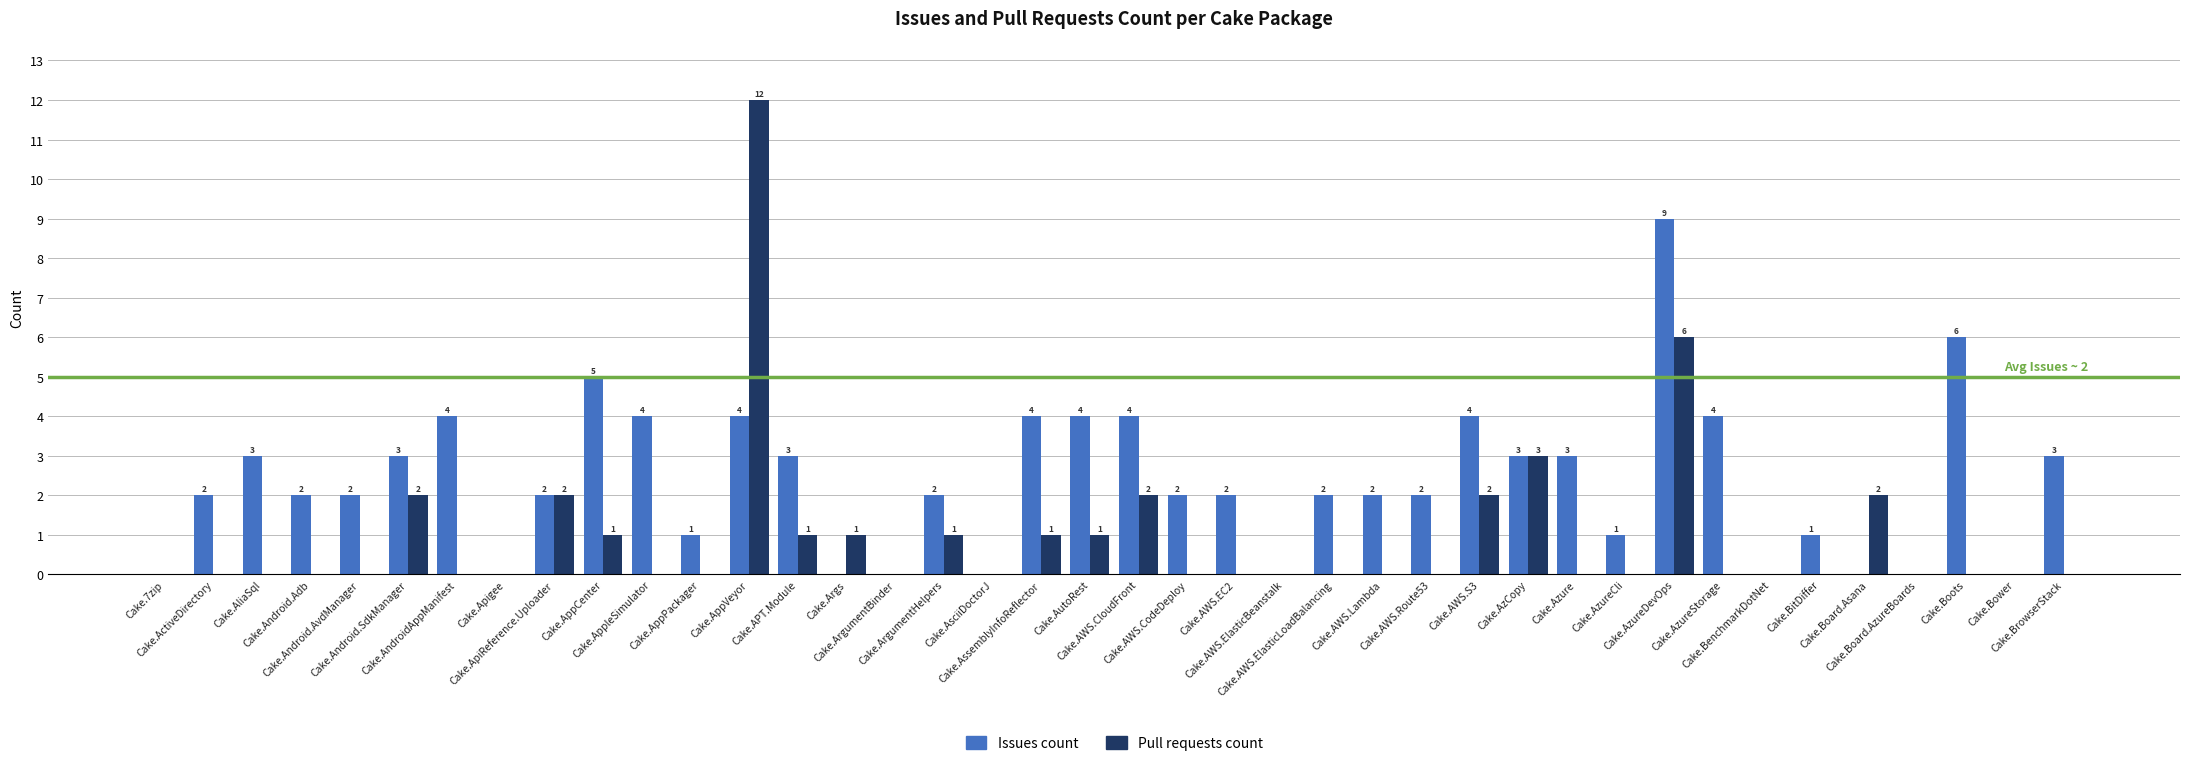

Which series has the largest total across all categories?

Issues count